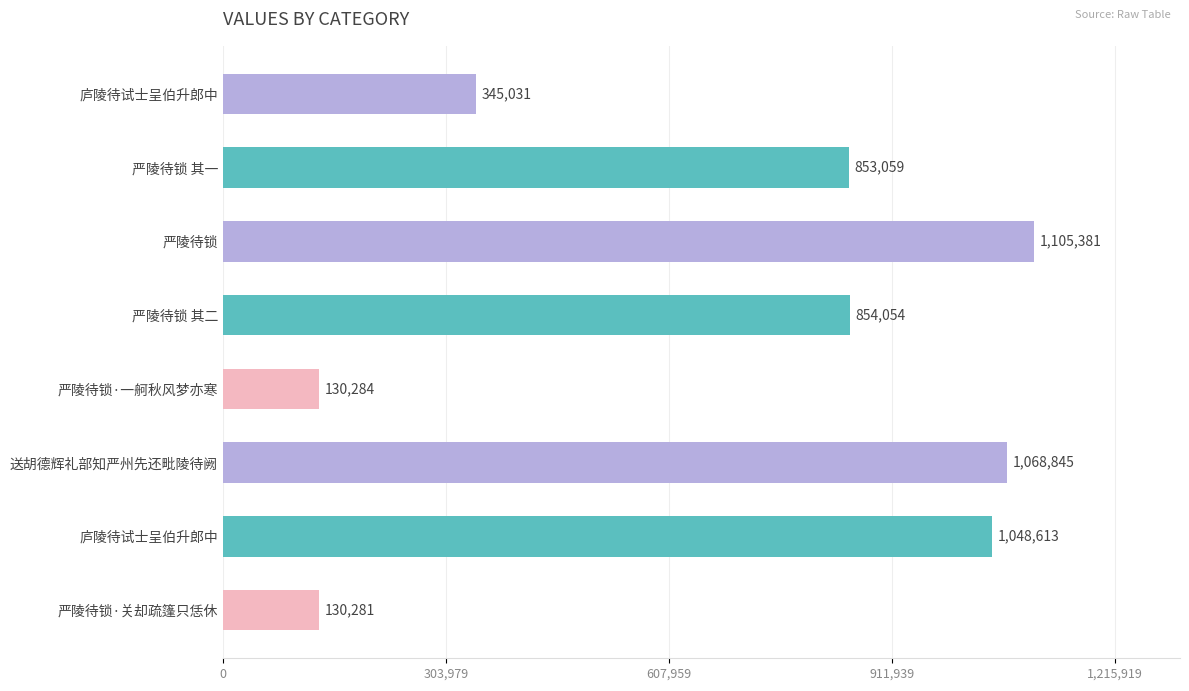

Does the chart contain any negative values?

No